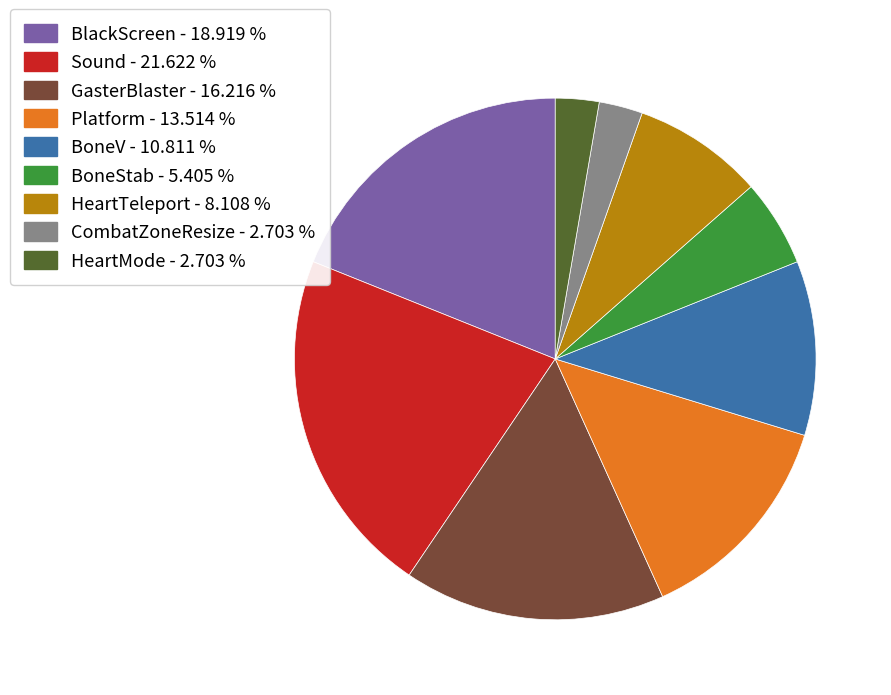

Combined, do Platform - 13.514 % and GasterBlaster - 16.216 % account for over 50%?

No